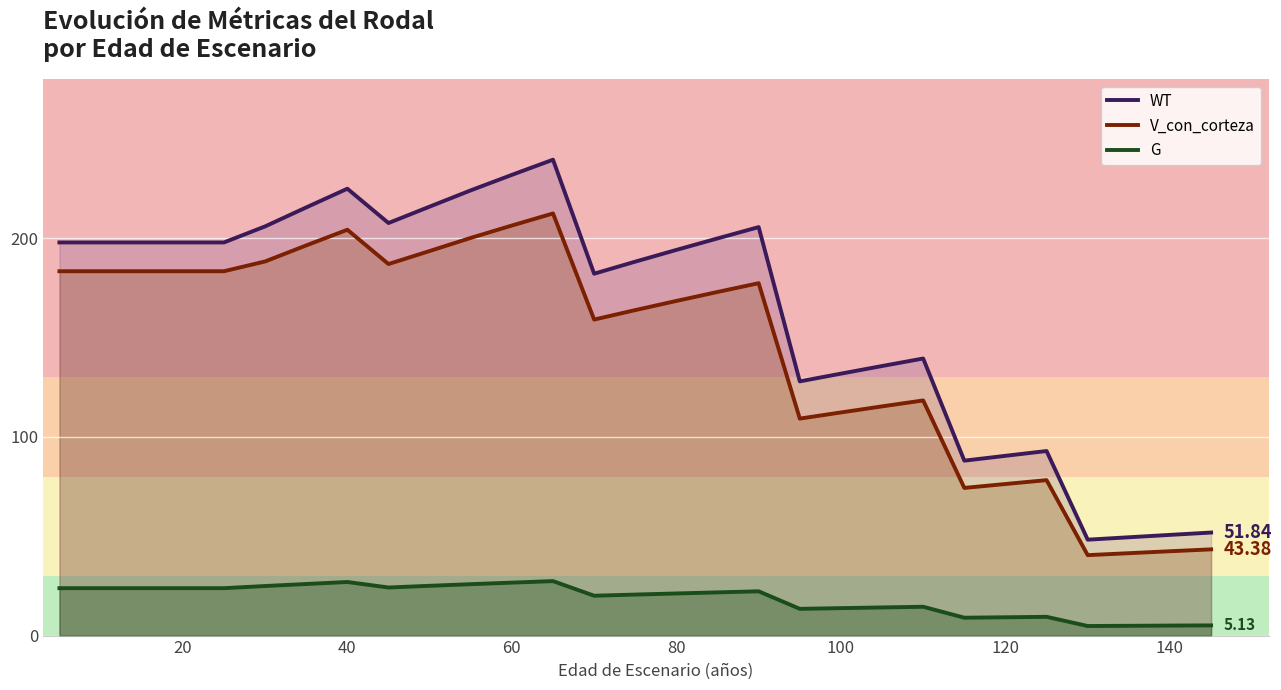

How many values in the G series exceed 21?

16